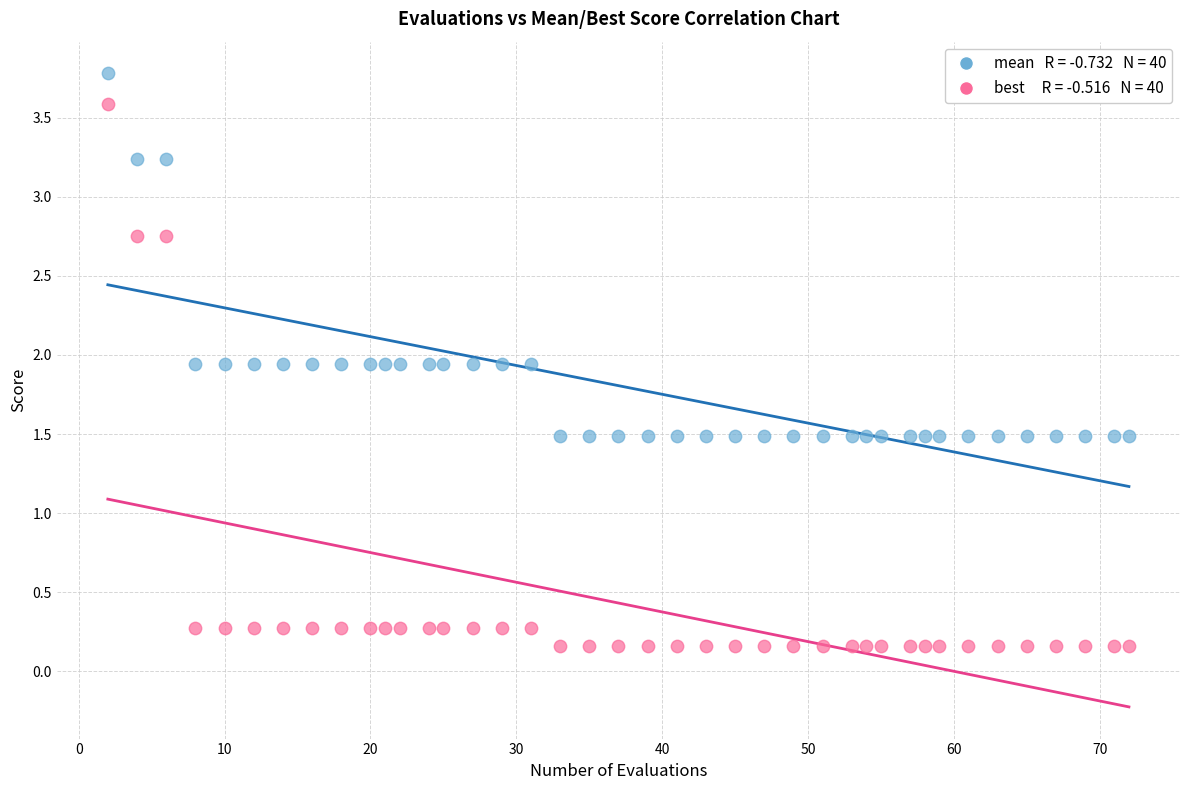

Across all data points, what is the range of X values (max minus min)?

70.0